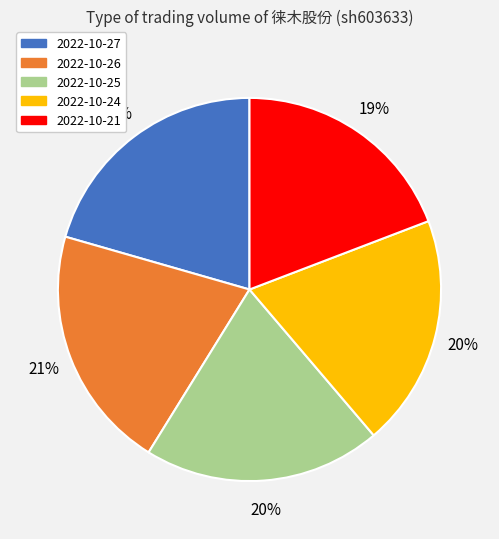

Does any single category account for the majority?

No